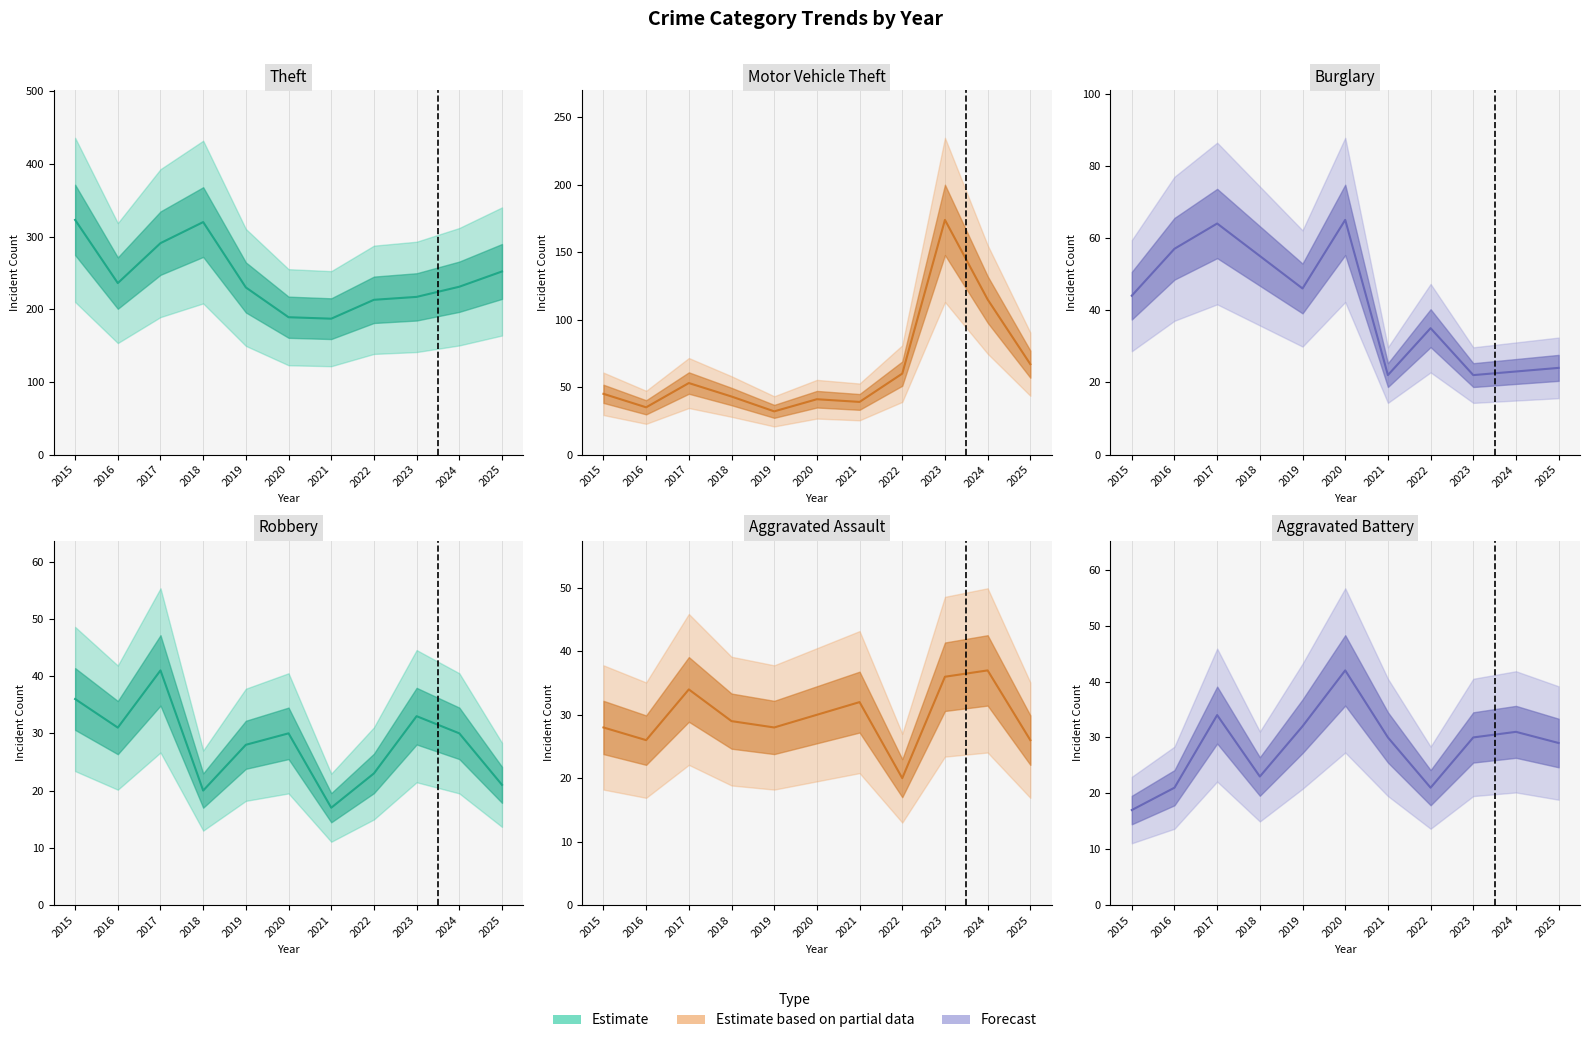

What is the average value of the Robbery series?

28